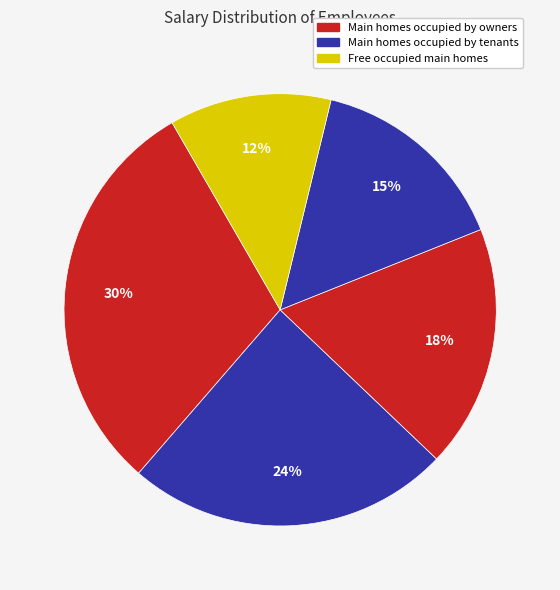

How many segments does this pie chart have?

5